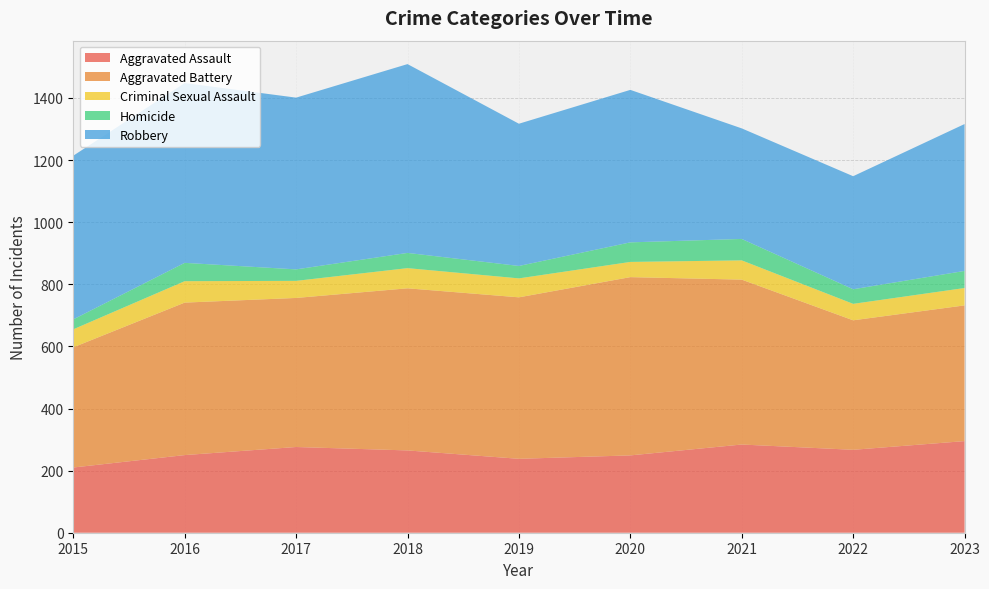

Reading right to left, what are all the values shown in this chart?

Aggravated Assault: 2023=295	2022=267	2021=284	2020=249	2019=238	2018=265	2017=276	2016=250	2015=210
Aggravated Battery: 2023=437	2022=417	2021=531	2020=574	2019=520	2018=522	2017=480	2016=491	2015=387
Criminal Sexual Assault: 2023=56	2022=53	2021=62	2020=49	2019=61	2018=65	2017=55	2016=69	2015=58
Homicide: 2023=55	2022=47	2021=69	2020=63	2019=40	2018=49	2017=37	2016=59	2015=32
Robbery: 2023=473	2022=364	2021=356	2020=491	2019=458	2018=608	2017=553	2016=579	2015=527